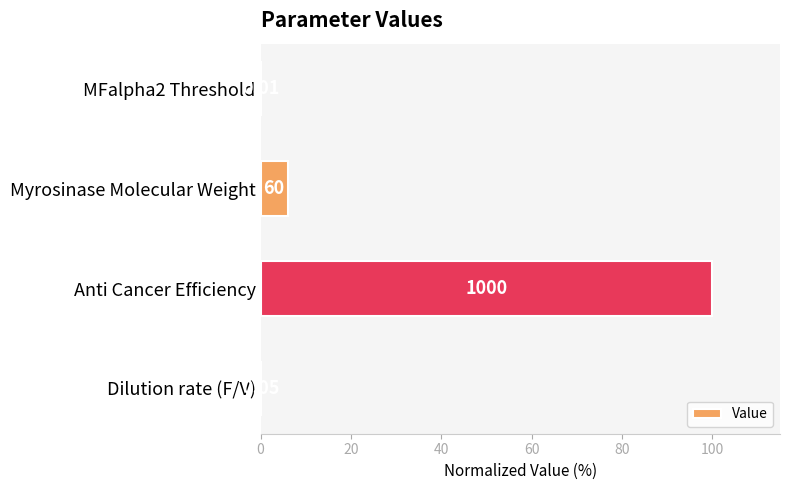

Which category has the highest value across all series?

Anti Cancer Efficiency